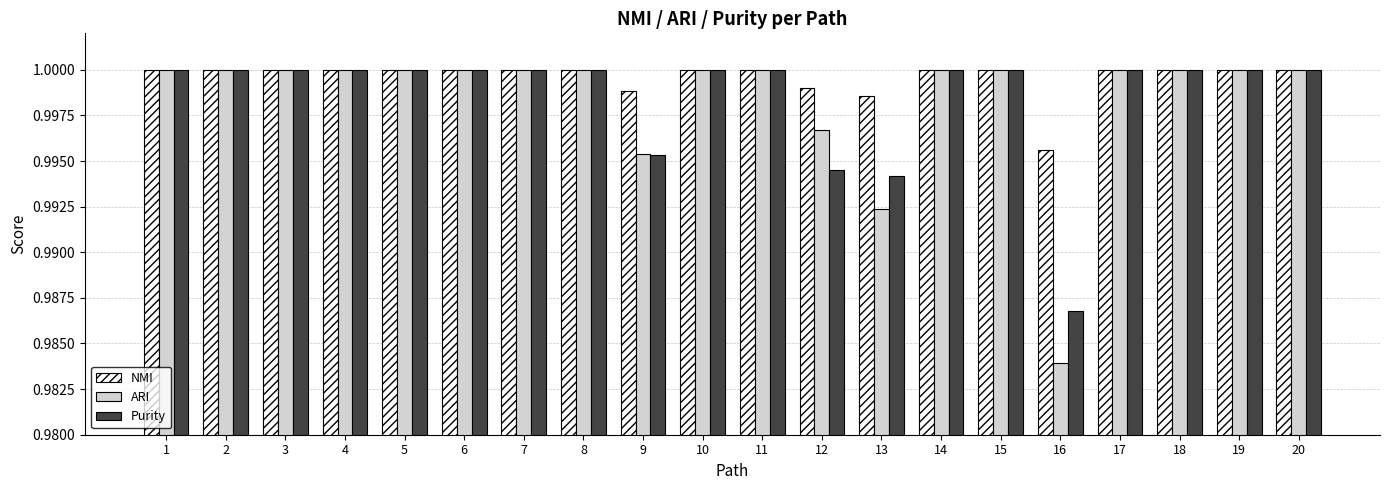

How many bars are there in each group?

3